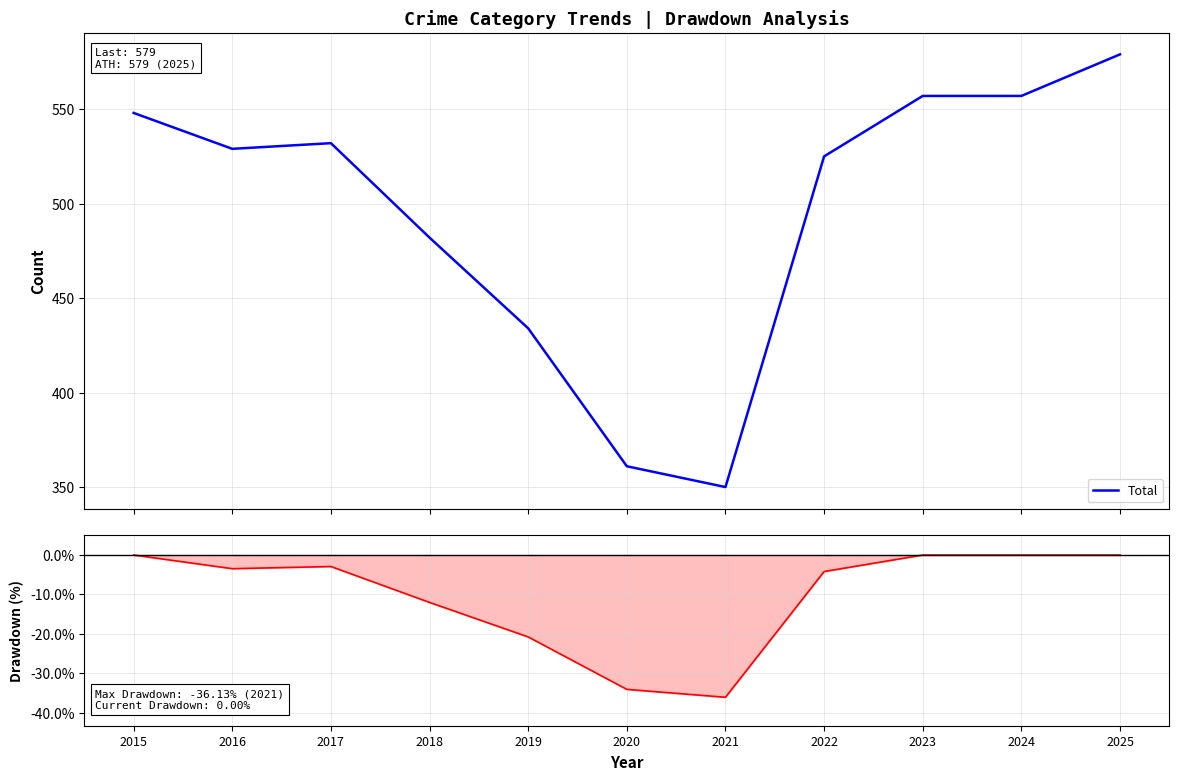

Reading left to right, what are all the values shown in this chart?

Total: 548.0	529.0	532.0	482.0	434.0	361.0	350.0	525.0	557.0	557.0	579.0
Drawdown: 0.0	-3.5	-2.9	-12.0	-20.8	-34.1	-36.1	-4.2	0.0	0.0	0.0